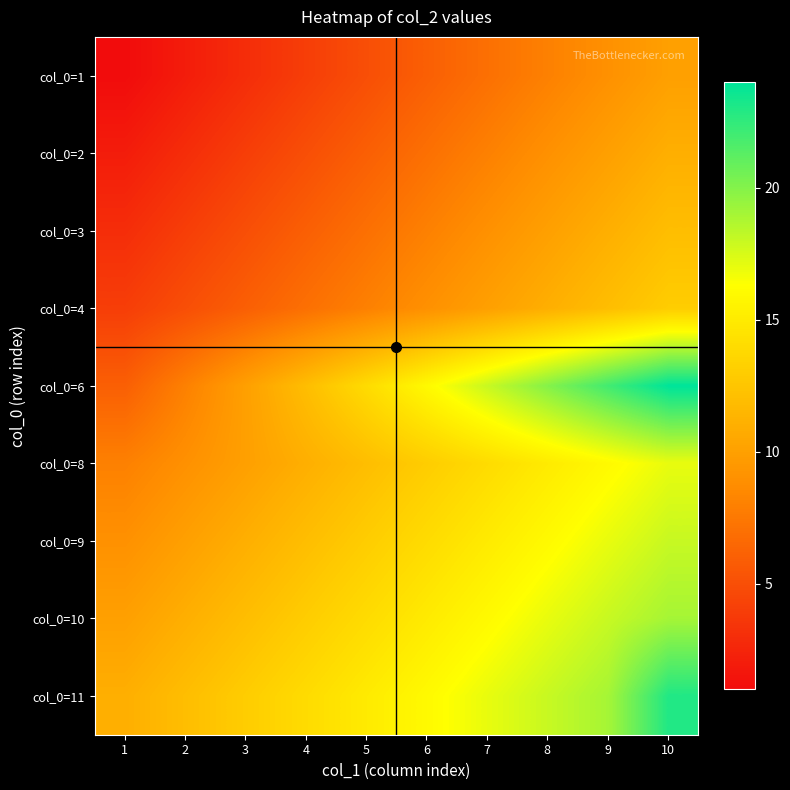

Reading left to right, transcribe all the data shown in this chart.

col_0=1: 1=1	2=2	3=3	4=4	5=5	6=6	7=7	8=8	9=9	10=10
col_0=2: 1=2	2=3	3=4	4=5	5=6	6=7	7=8	8=9	9=10	10=11
col_0=3: 1=3	2=4	3=5	4=6	5=7	6=8	7=9	8=10	9=11	10=12
col_0=4: 1=4	2=5	3=6	4=7	5=8	6=9	7=10	8=11	9=12	10=13
col_0=6: 1=6	2=8	3=10	4=12	5=14	6=16	7=18	8=20	9=22	10=24
col_0=8: 1=8	2=9	3=10	4=11	5=12	6=13	7=14	8=15	9=16	10=17
col_0=9: 1=9	2=10	3=11	4=12	5=13	6=14	7=15	8=16	9=17	10=18
col_0=10: 1=10	2=11	3=12	4=13	5=14	6=15	7=16	8=17	9=18	10=19
col_0=11: 1=11	2=12	3=13	4=14	5=15	6=16	7=17	8=18	9=19	10=23